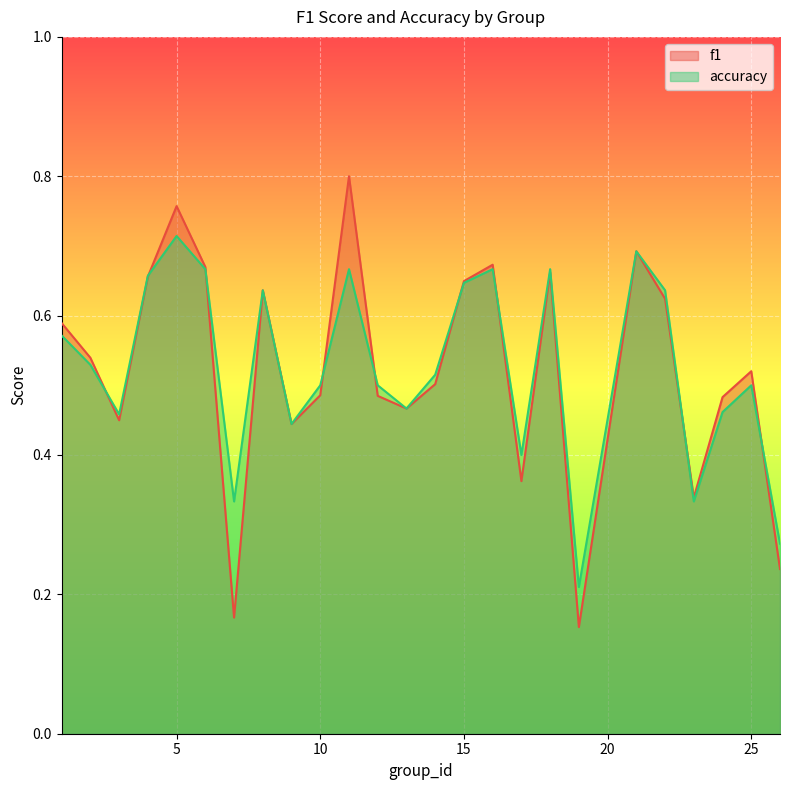

What is the average value of the f1 series?

0.5